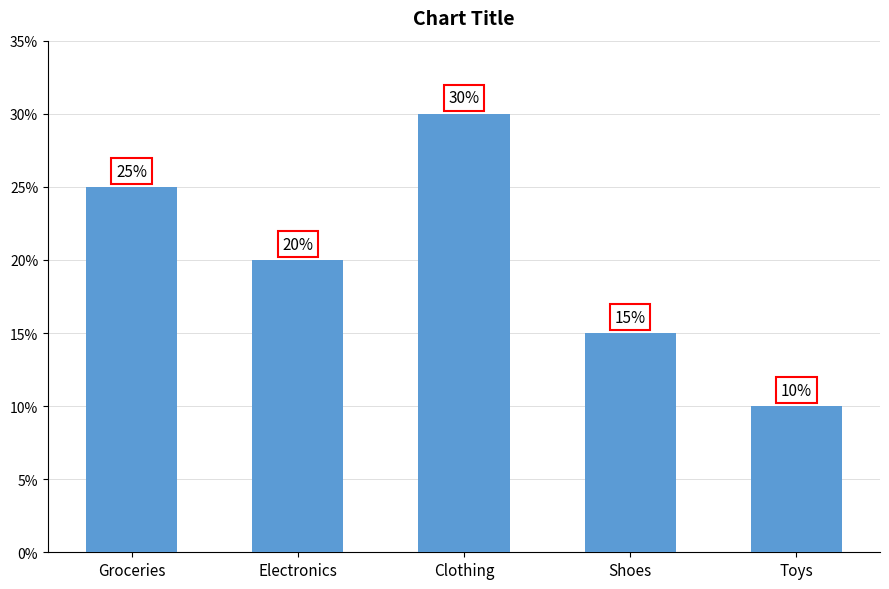

The chart shows a value of 11 at Electronics. True or false?

False